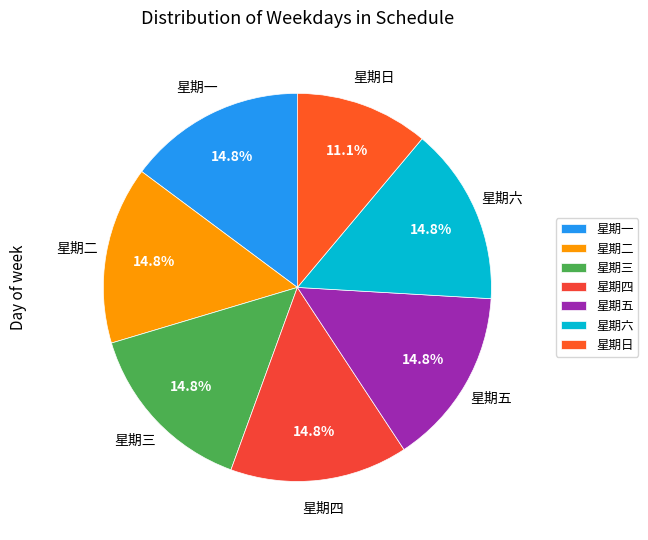

Which category has the smallest portion of the pie?

星期日